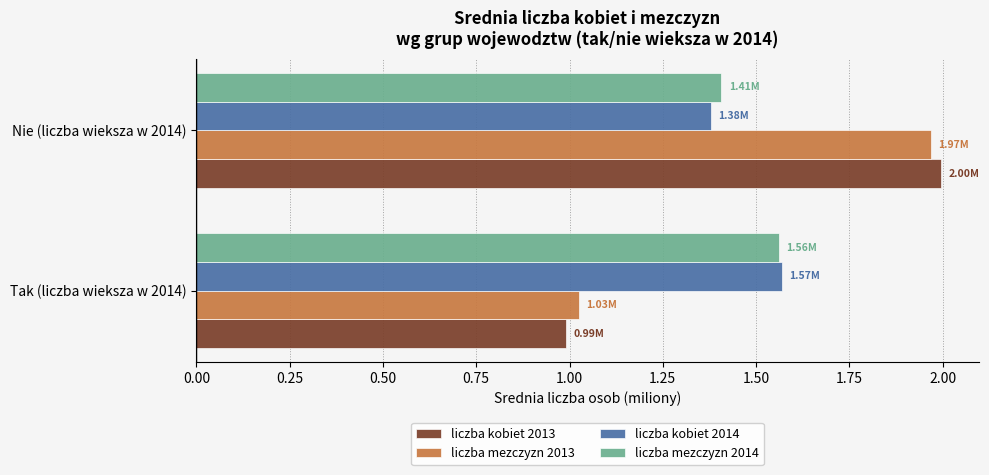

Rank the categories by liczba kobiet 2014 value from highest to lowest.

Tak (liczba wieksza w 2014), Nie (liczba wieksza w 2014)